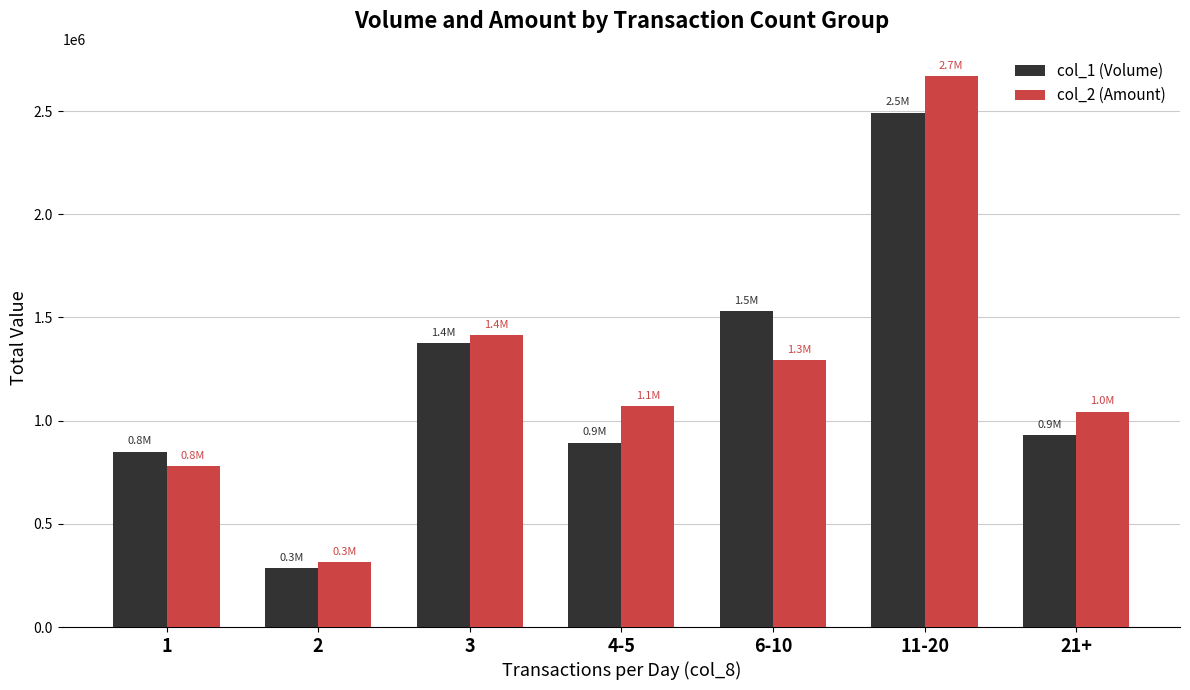

Reading left to right, list all the values displayed in this chart.

col_1 (Volume): 848000	285000	1374000	893000	1529000	2491000	928000
col_2 (Amount): 778860	312680	1412890	1069030	1293440	2667920	1043670